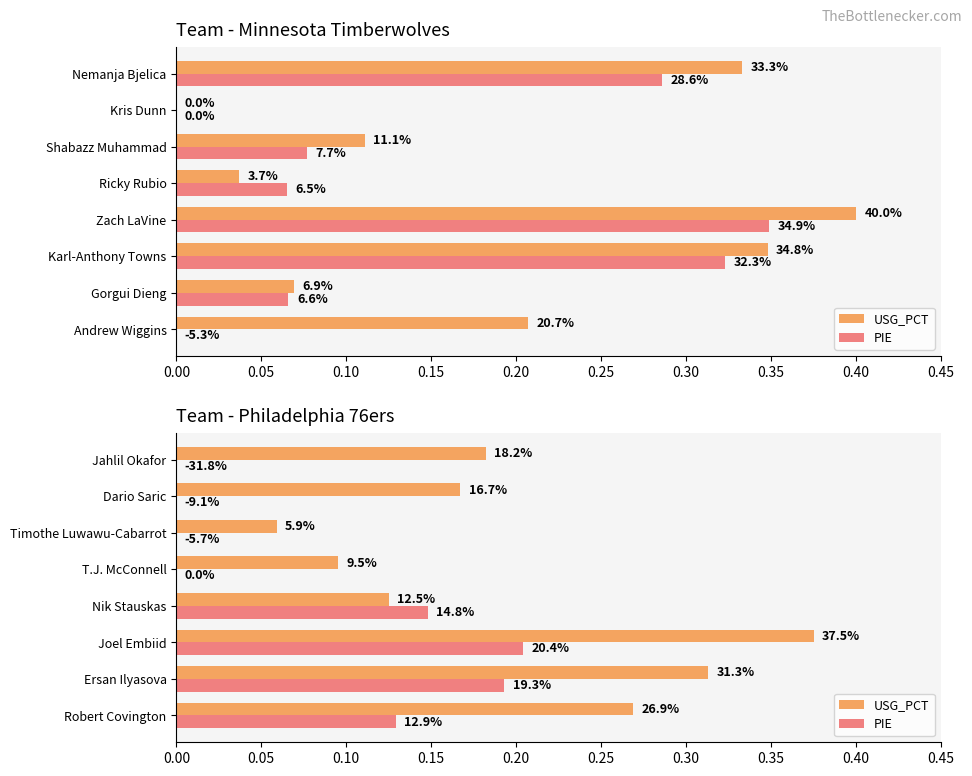

What is the difference between the USG_PCT values at T.J. McConnell and Jahlil Okafor?

0.1